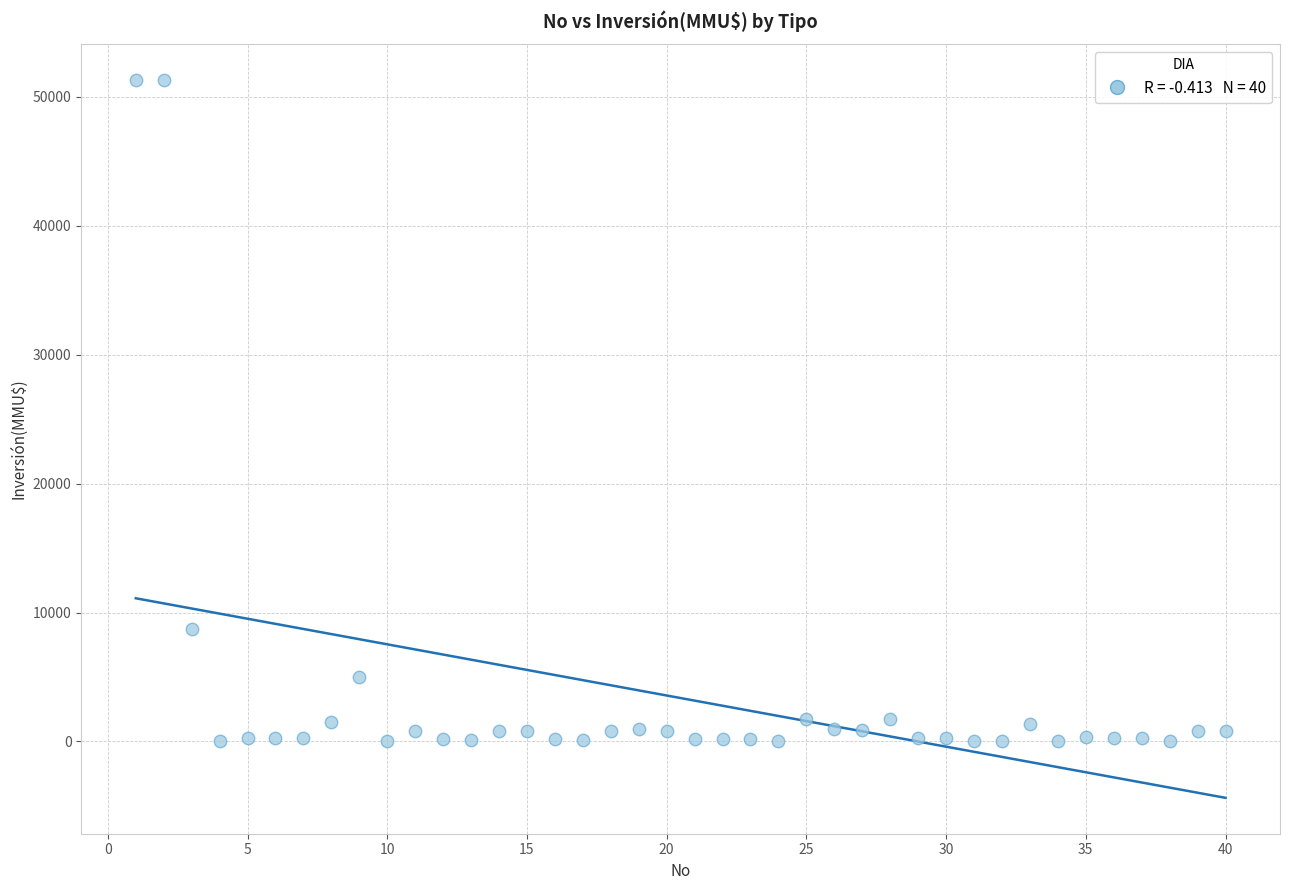

What Y value in the scatter plot is closest to 25647?

8746